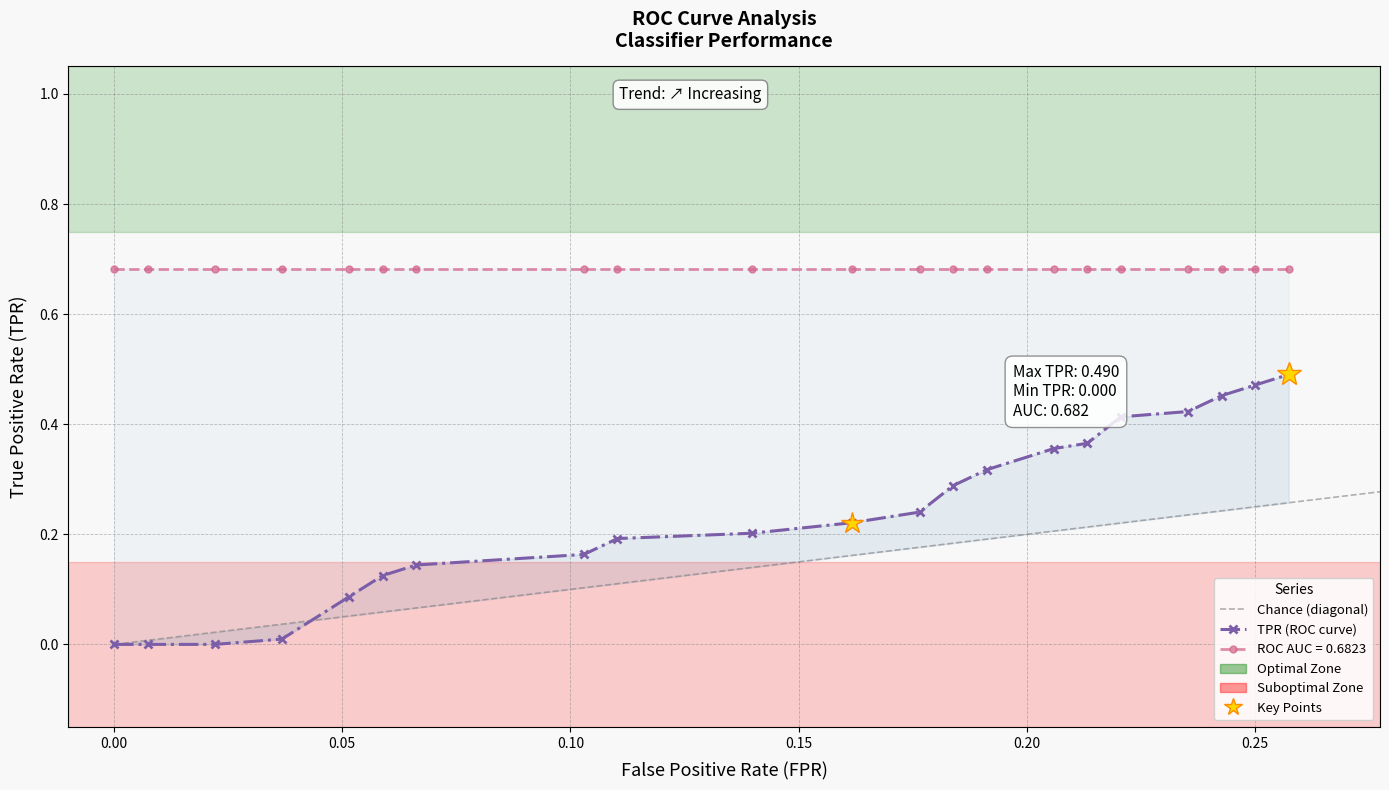

Between 10 and 16, which series saw the biggest shift?

tpr